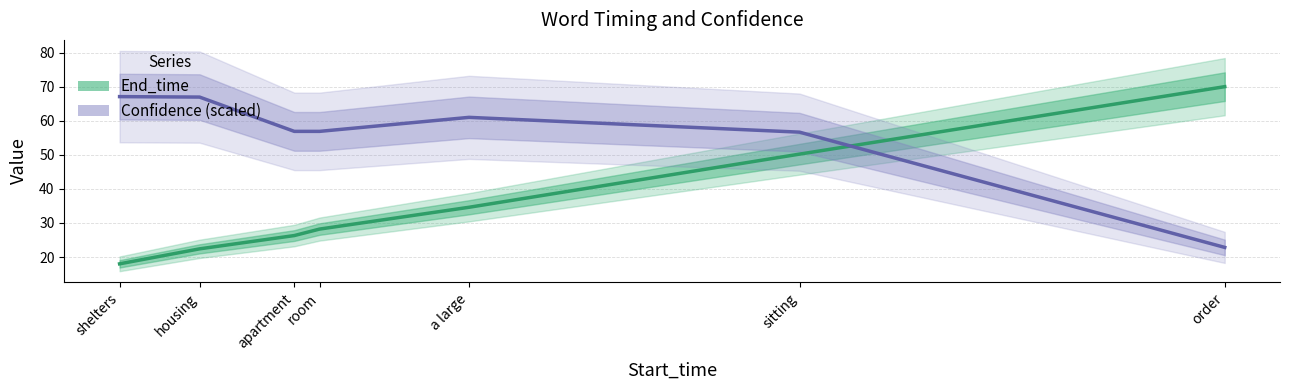

Where do End_time and Confidence (scaled) first cross each other?

sitting and order